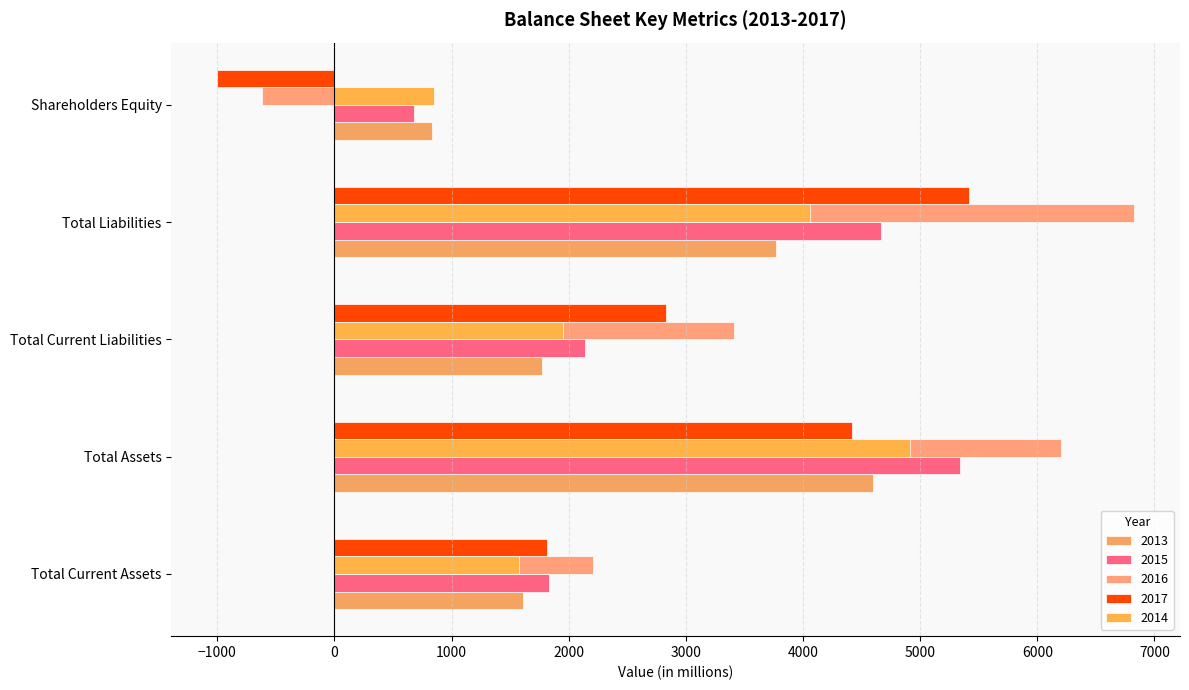

Rank the series at Total Assets from lowest to highest value.

2017, 2013, 2014, 2015, 2016